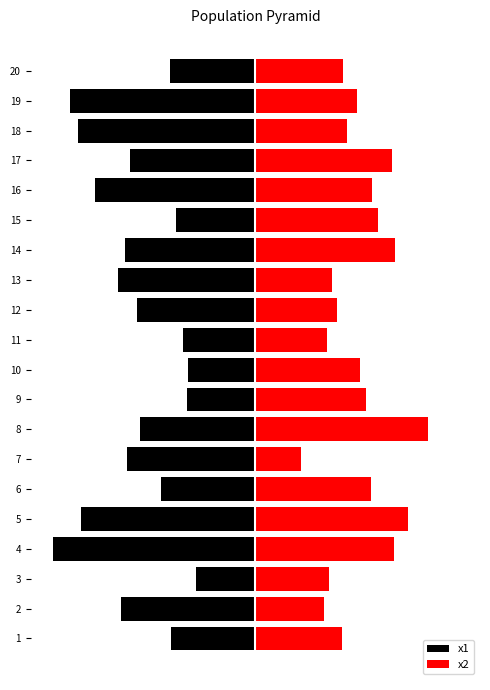

Reading left to right, transcribe all the data shown in this chart.

x1: -3.8	-6.0	-2.7	-9.0	-7.8	-4.2	-5.7	-5.2	-3.0	-3.0	-3.2	-5.3	-6.1	-5.8	-3.6	-7.2	-5.6	-7.9	-8.3	-3.8
x2: 3.9	3.1	3.3	6.2	6.8	5.2	2.0	7.7	5.0	4.7	3.2	3.7	3.4	6.2	5.5	5.2	6.1	4.1	4.6	3.9